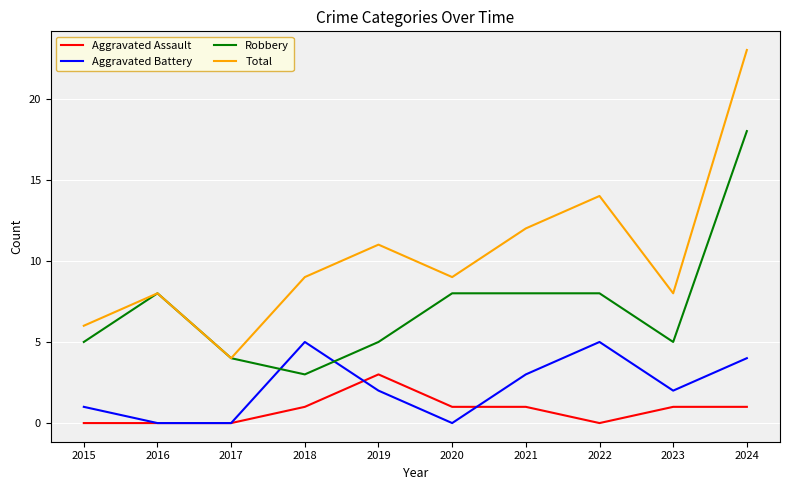

Which series has the widest spread of values?

Total